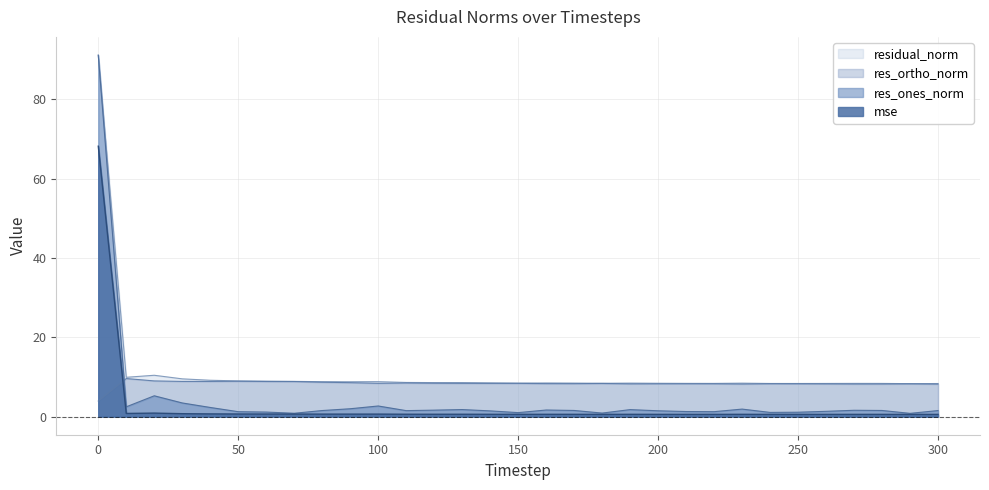

After their last crossing, which series has the higher values: res_ortho_norm or mse?

res_ortho_norm